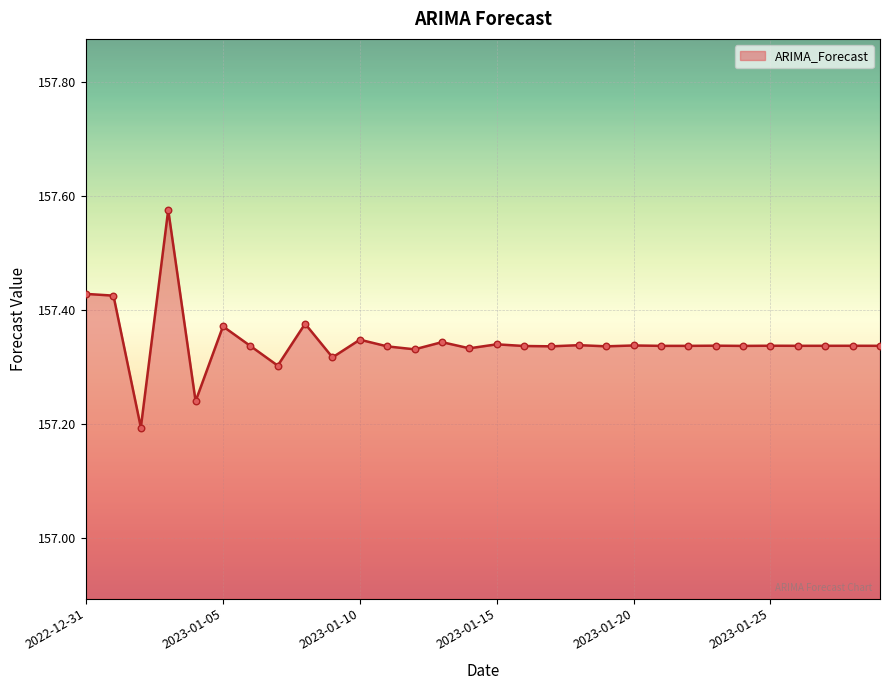

What is the difference between the maximum and minimum values?

0.4